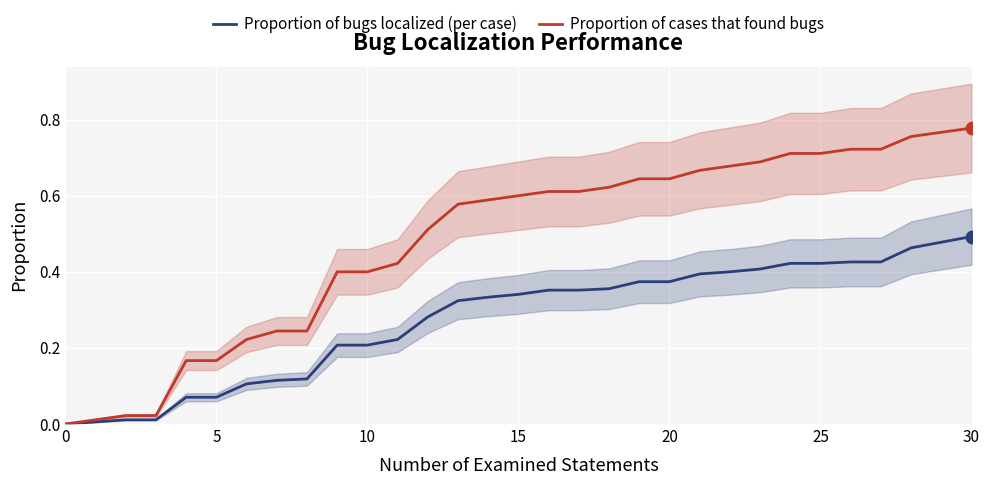

What is the total value across all series at 11?

0.6